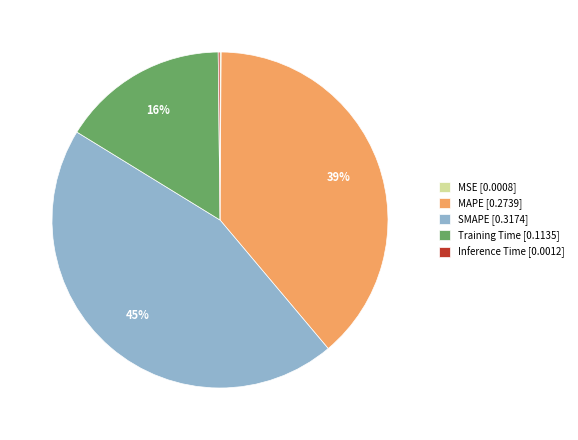

Does Training Time represent more than half of the total?

No